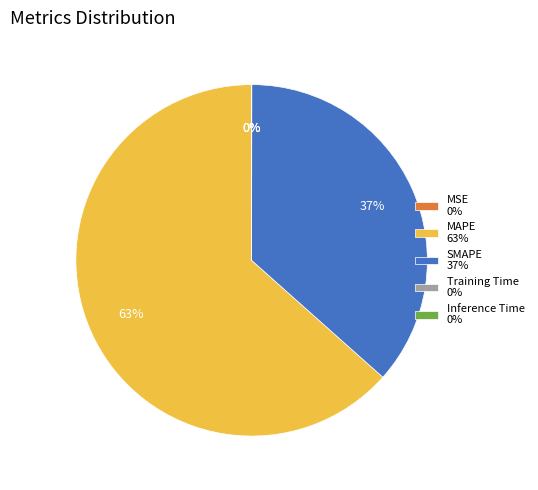

Is there any slice that represents more than half of the pie?

Yes